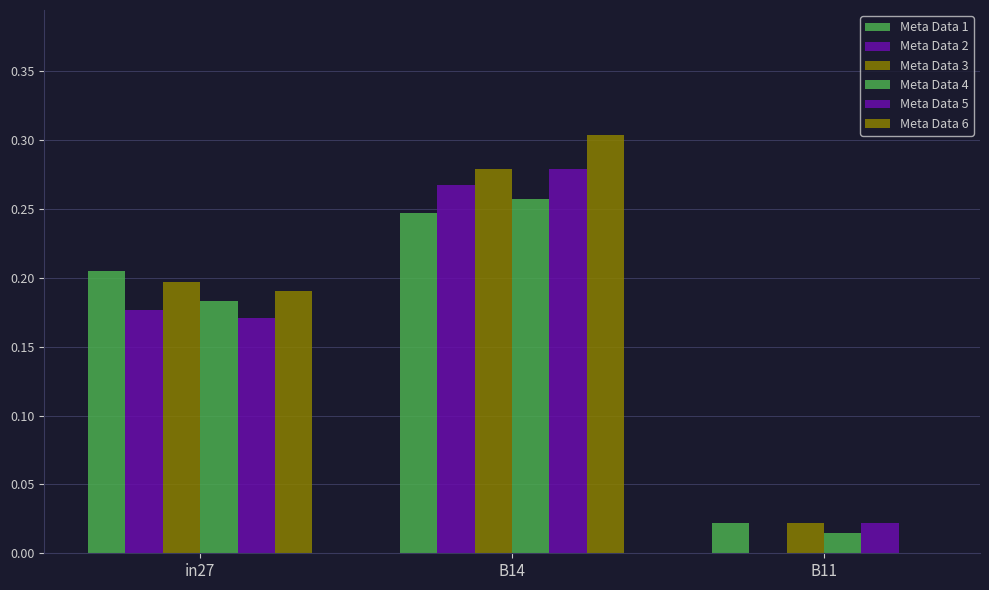

Is it true that job99_scenario0_190 equals 0.2 at B14?

False